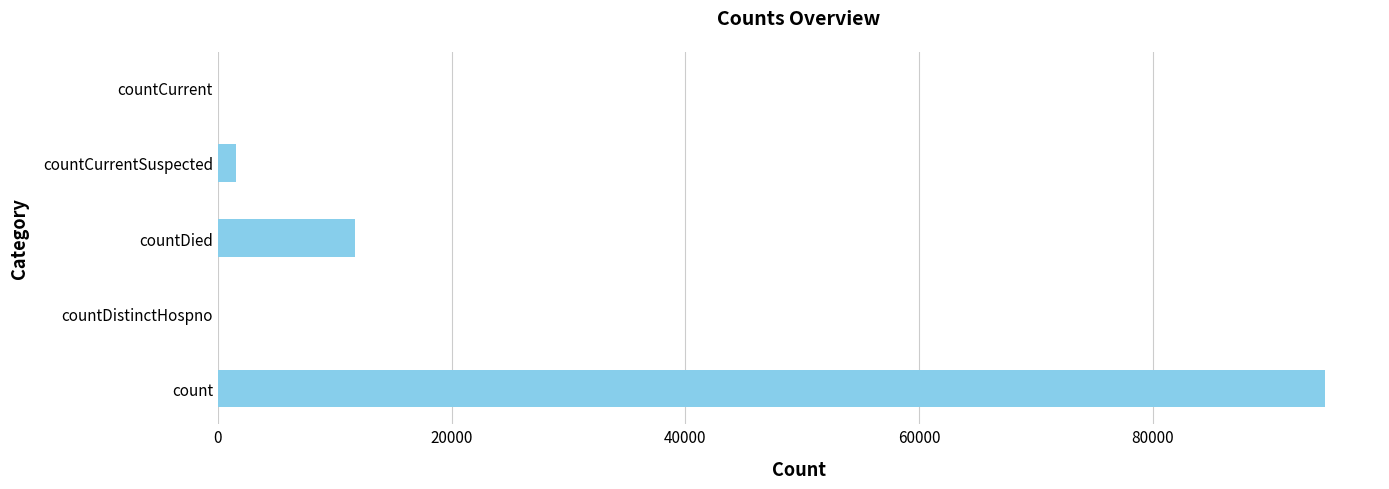

Reading top to bottom, transcribe all the data shown in this chart.

countCurrent=0	countCurrentSuspected=1561	countDied=11766	countDistinctHospno=0	count=94684